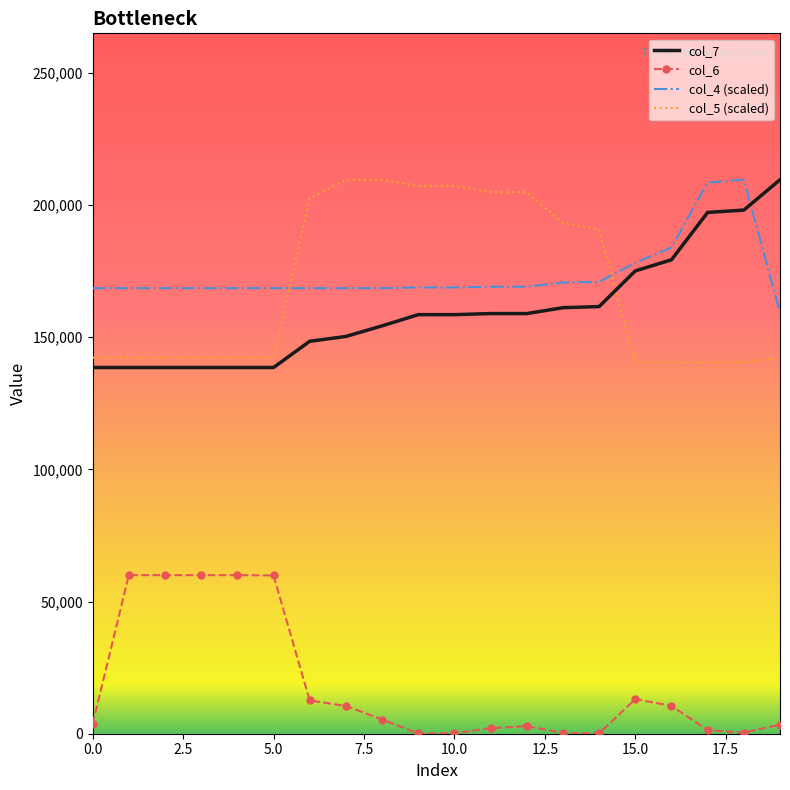

What is the difference between the maximum and minimum values in the col_7 series?

71050.0